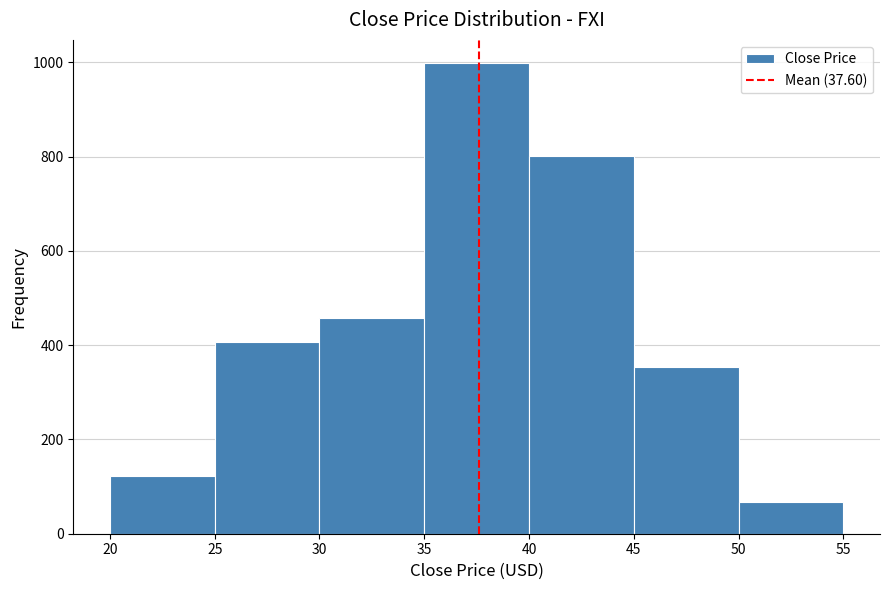

What is the height of the bar covering 30 to 35 on the x-axis? The values are not printed on the chart, so give them approximately, as read against the axis.

460